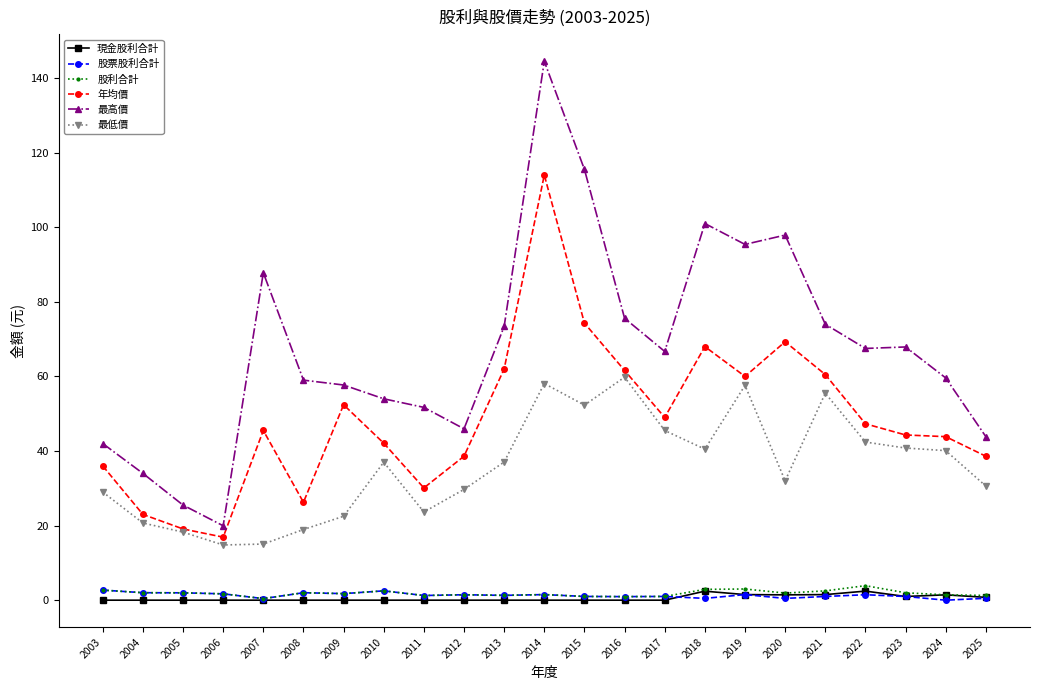

What is the total value across all series at 2014?

319.6